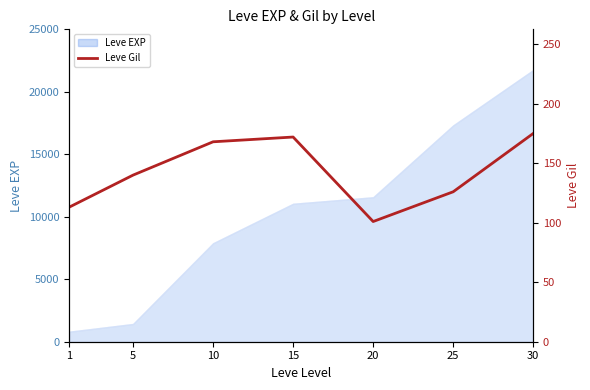

List the labels in order of value, smallest first.

20, 1, 25, 5, 10, 15, 30